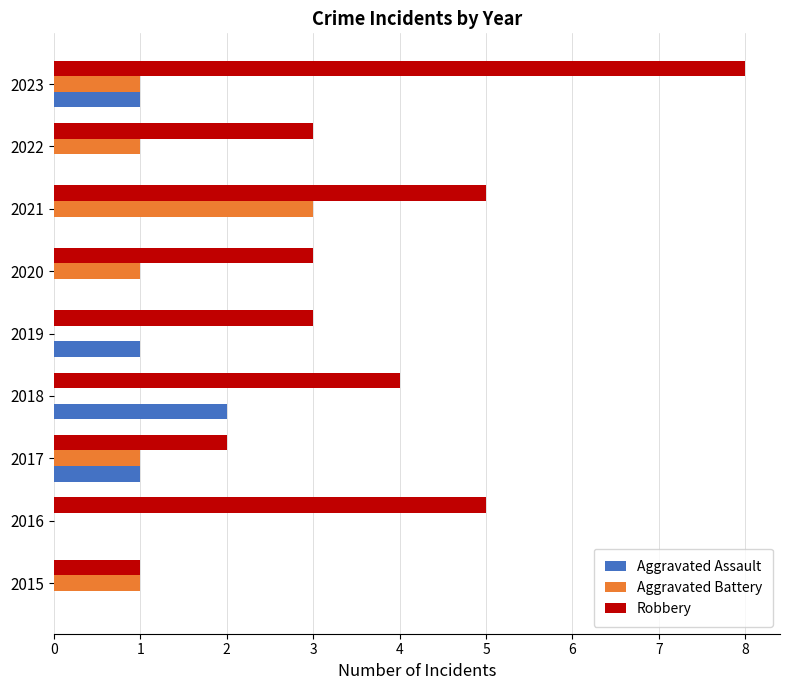

What are all the series names shown in the legend?

Aggravated Assault, Aggravated Battery, Robbery